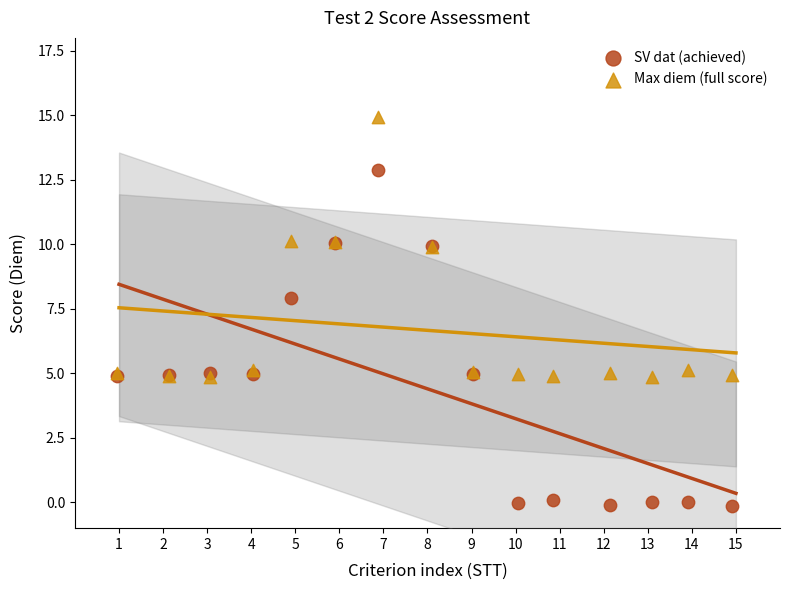

Which series has the largest Y range (max minus min)?

SV dat (achieved)